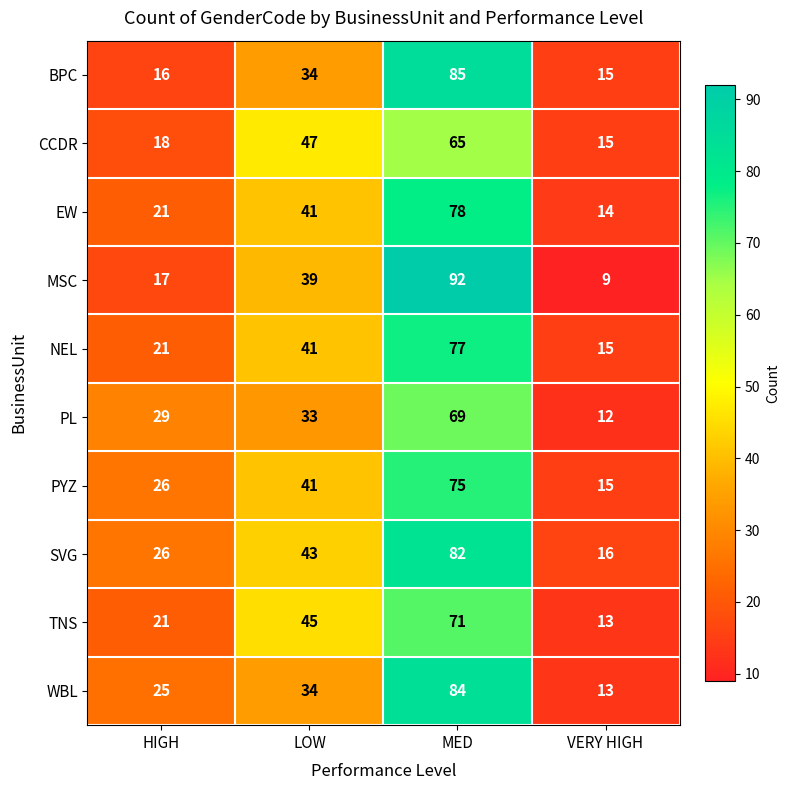

Which series has the largest range (max minus min)?

MSC